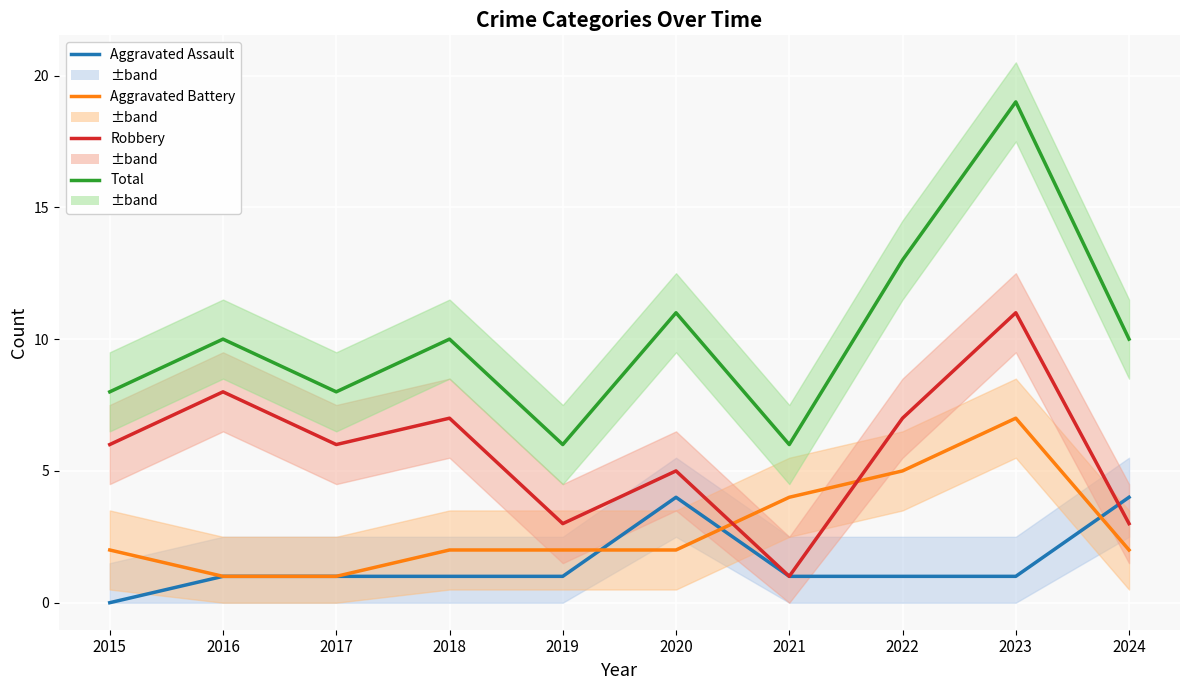

Between 2017 and 2023, which series saw the biggest shift?

Total